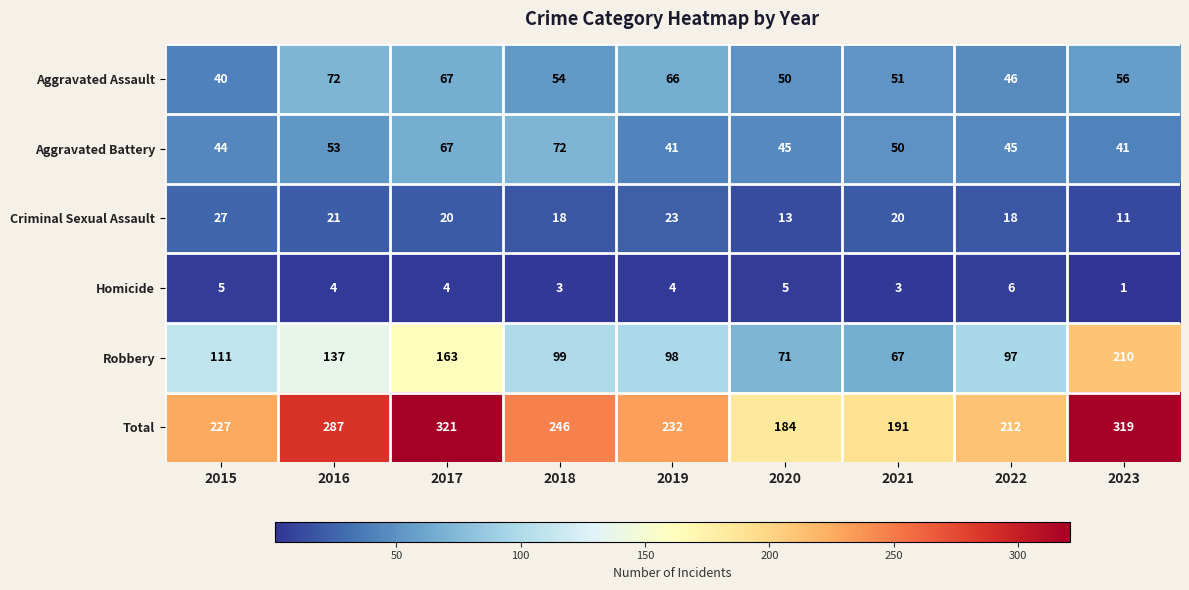

What is the approximate value of Total at 2019?

232